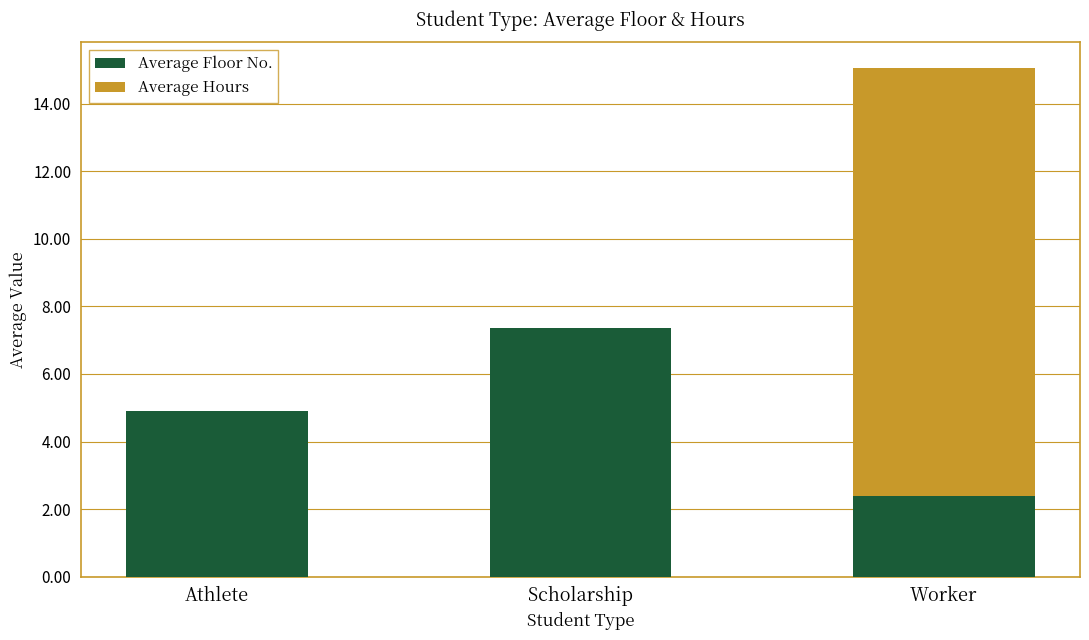

True or false: Average Floor No. has a value of 7.4 at Scholarship.

True